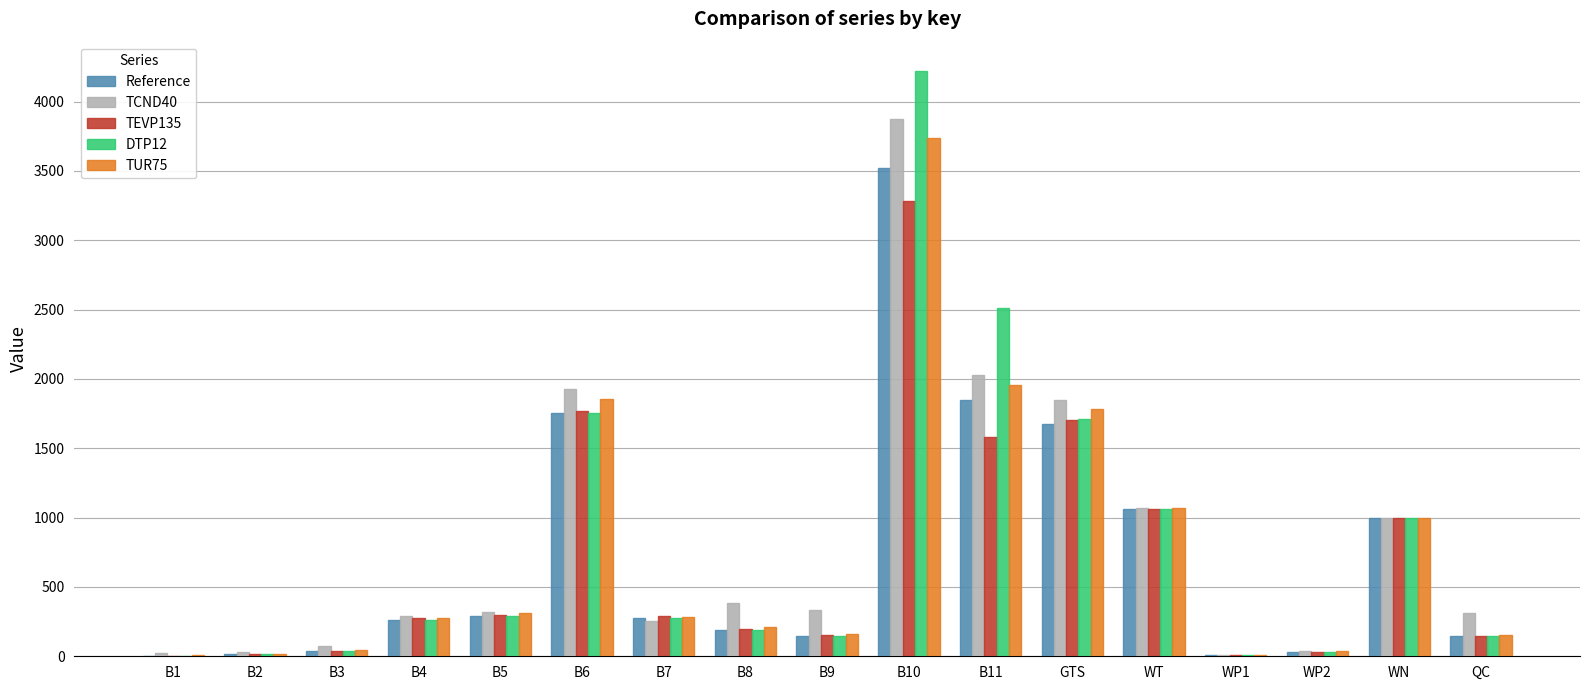

How many data points does each series have?

17